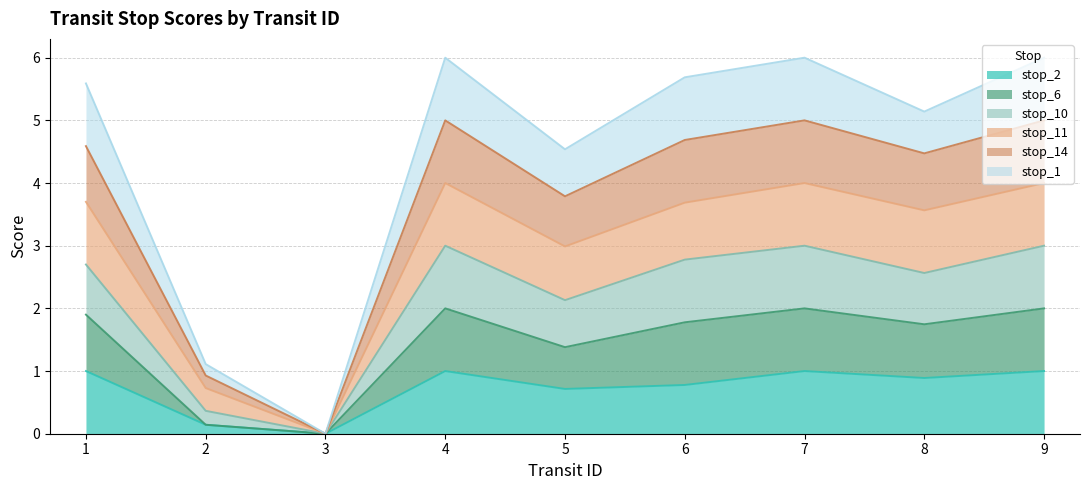

What value does the stop_2 series have at 2?

0.1